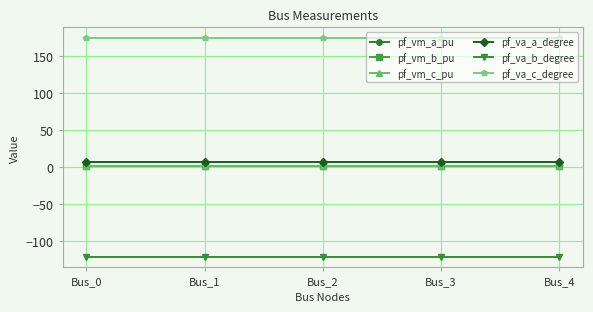

True or false: pf_va_c_degree has more than 2 interior local peaks.

False